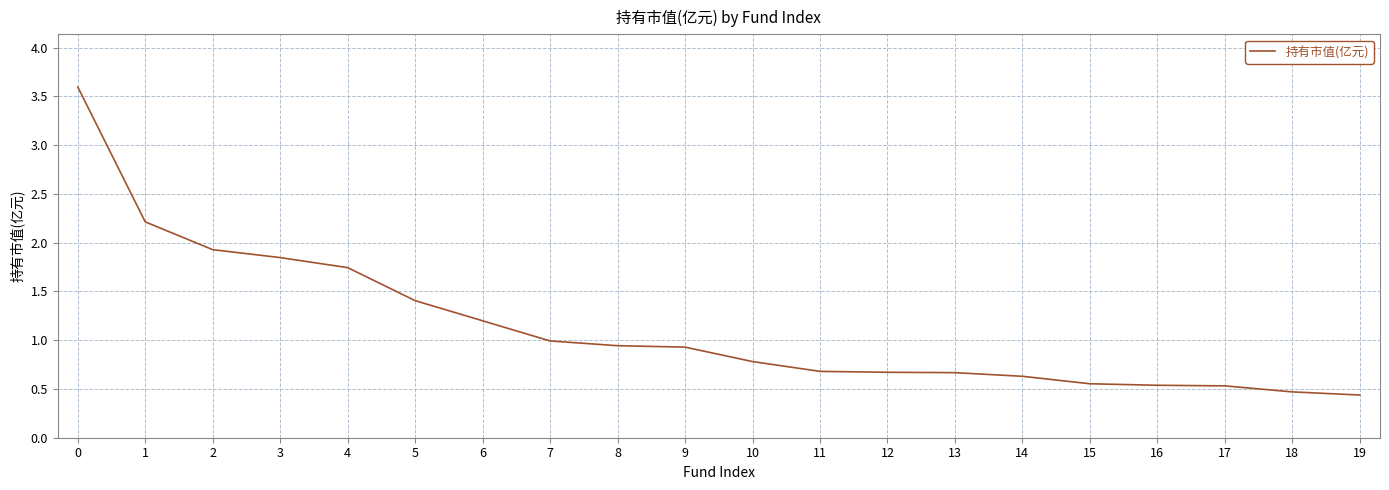

How many categories are shown in the chart?

20